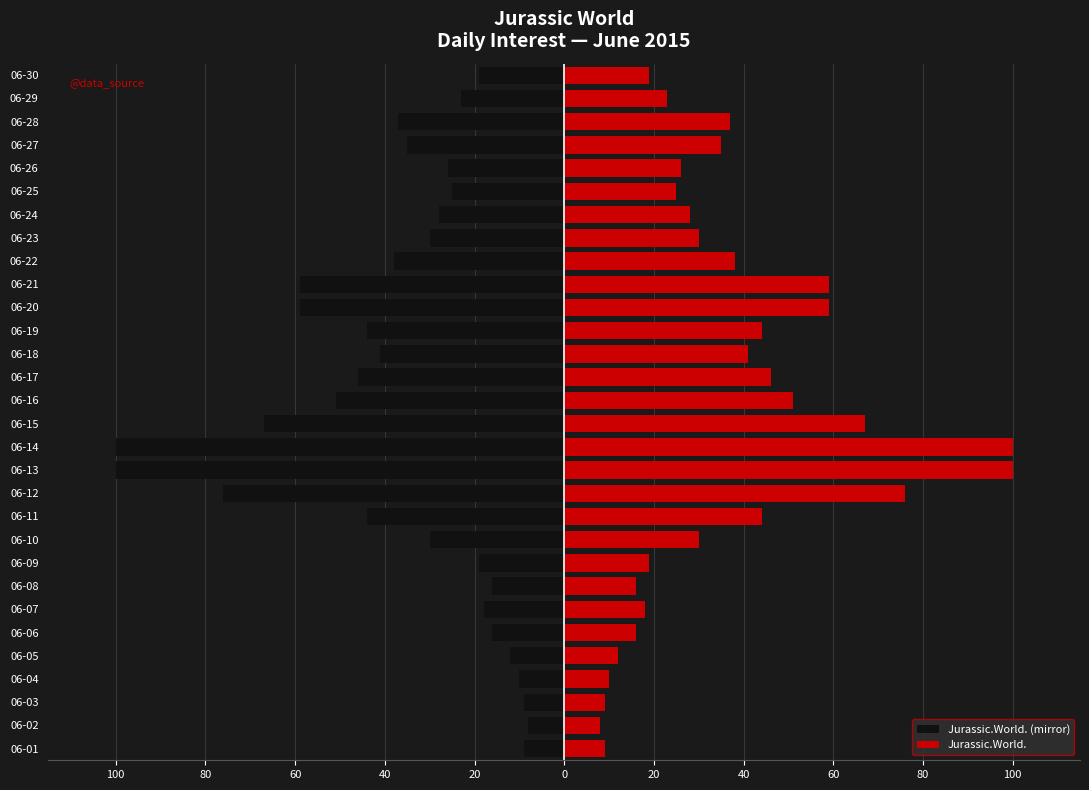

The Jurassic.World. (mirror) series shows -21 at 06-22. True or false?

False